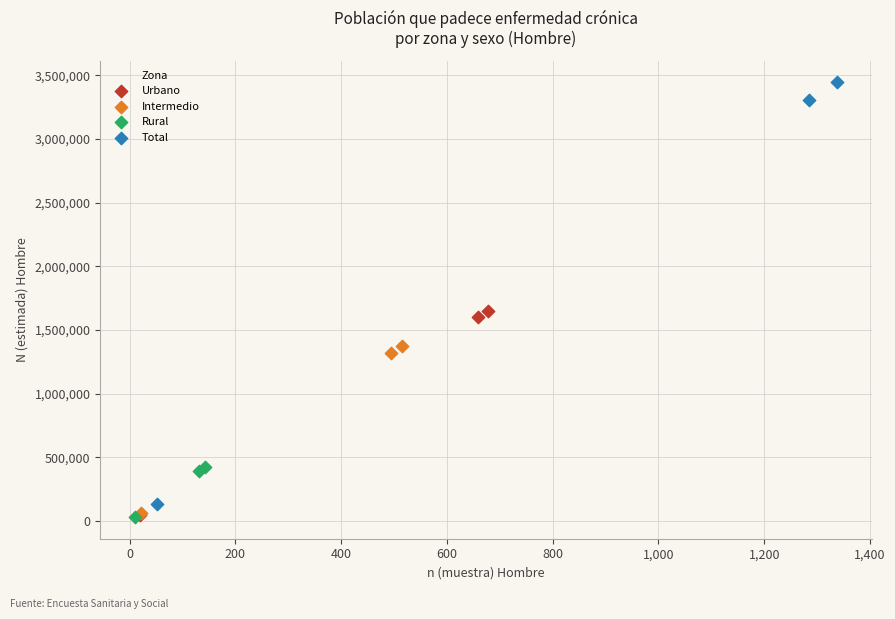

Which series contains the highest Y value?

Total